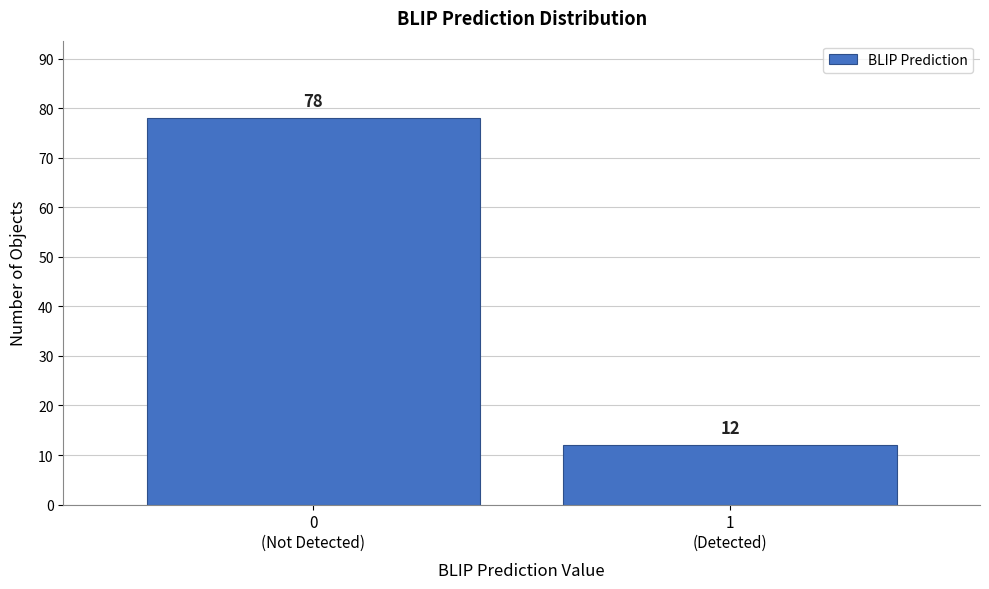

Reading left to right, extract all data points from this chart.

78	12